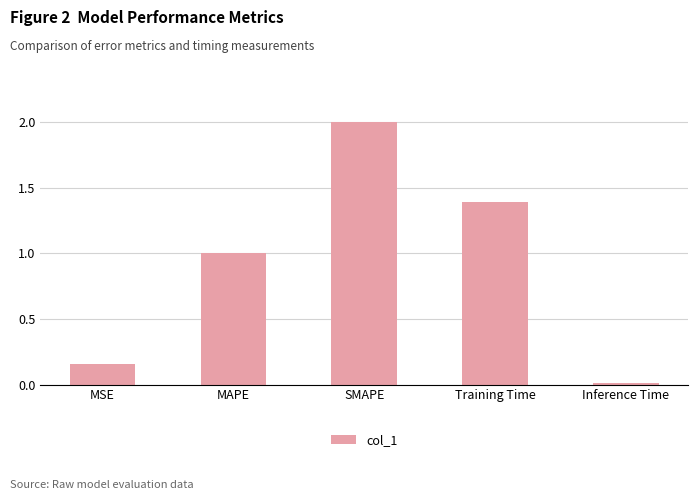

What is the average value?

0.9